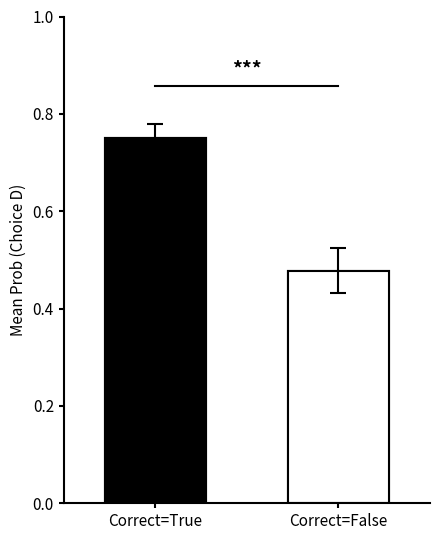

Is it true that the value at Correct=False is 0.5?

True